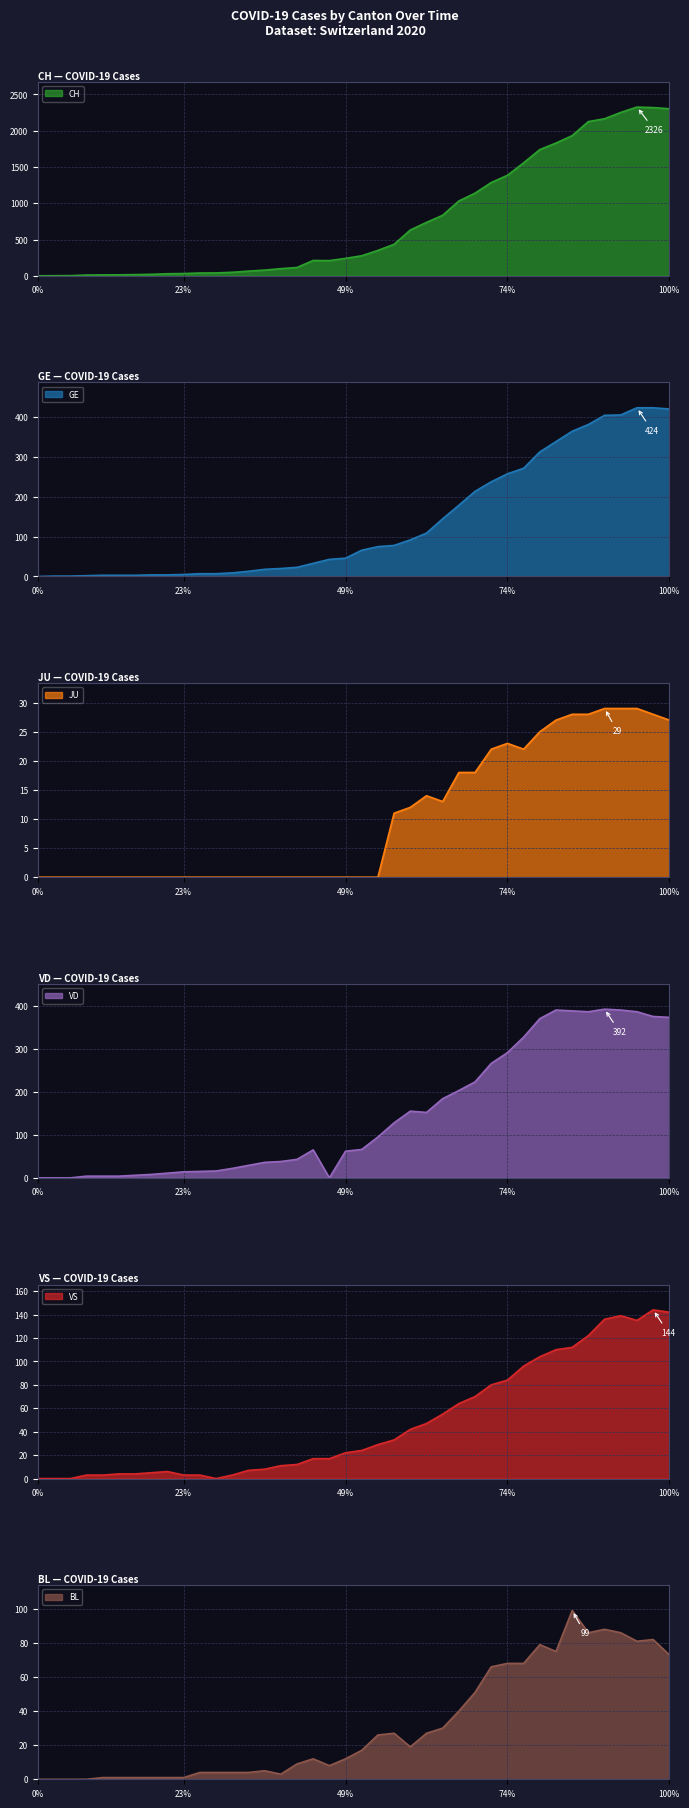

How many positive values does the BL series have?

36